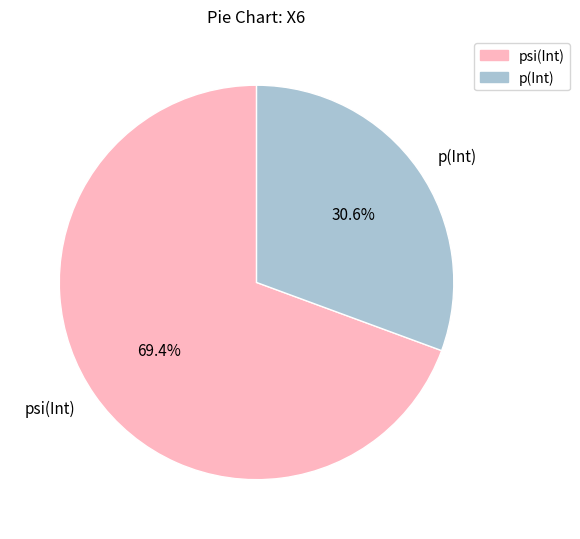

To the nearest percent, what is the difference between the largest and smallest slice percentages?

39%